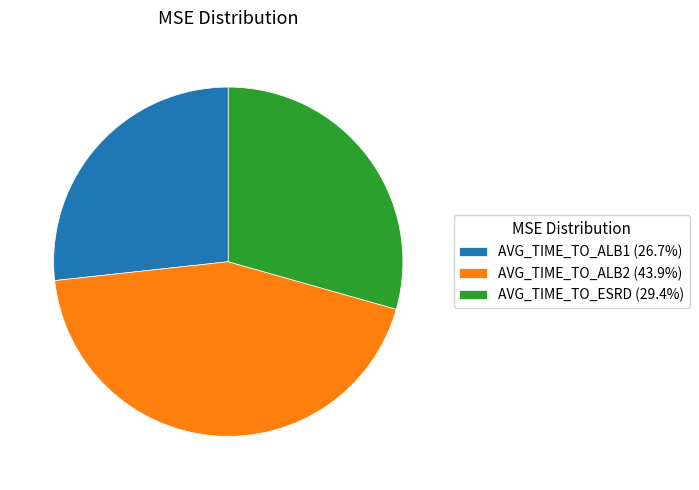

Count the number of slices in the pie.

3